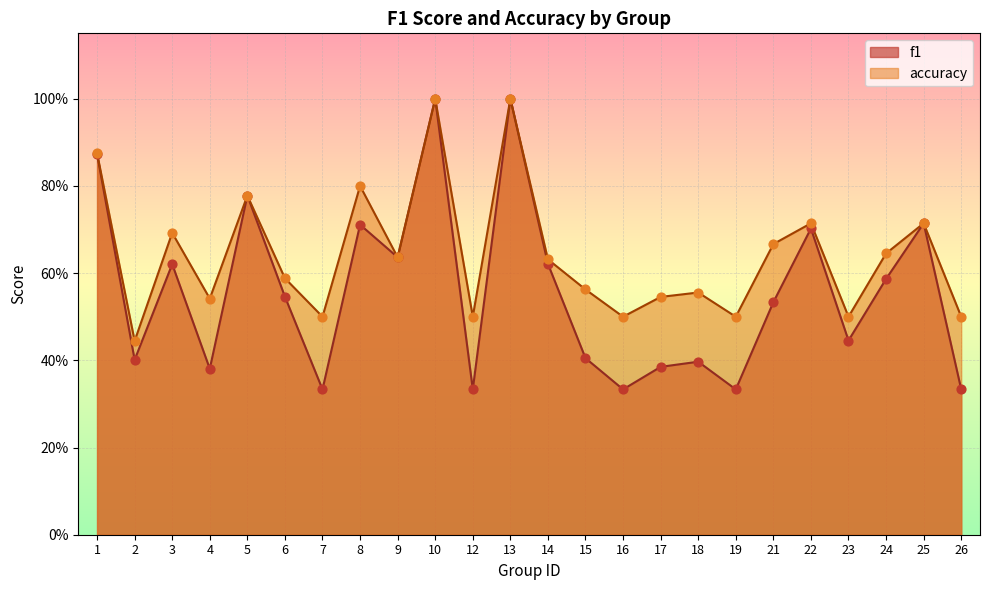

At how many categories does at least one series exceed 0?

24